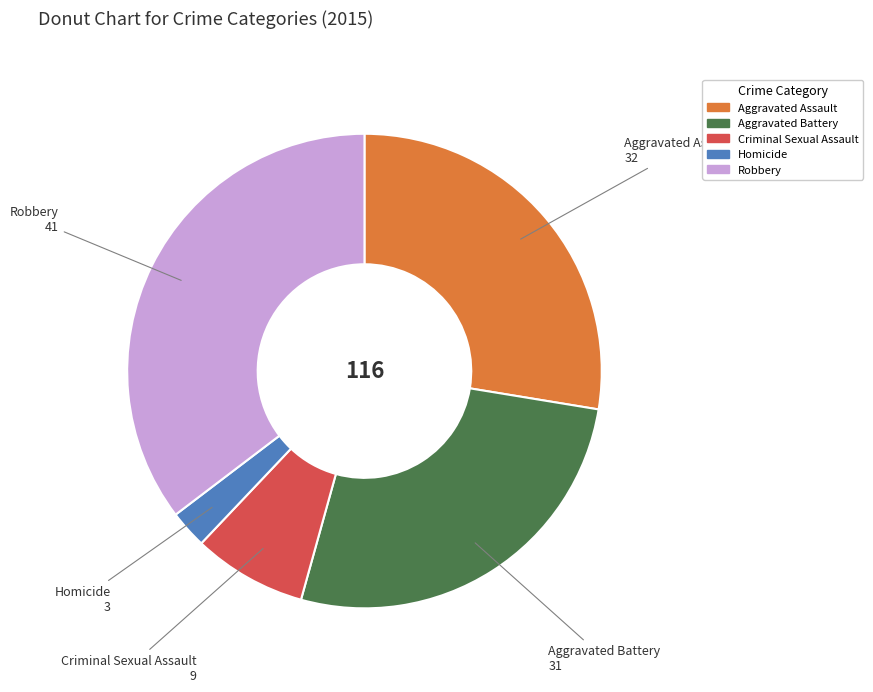

Count the number of slices in the pie.

5